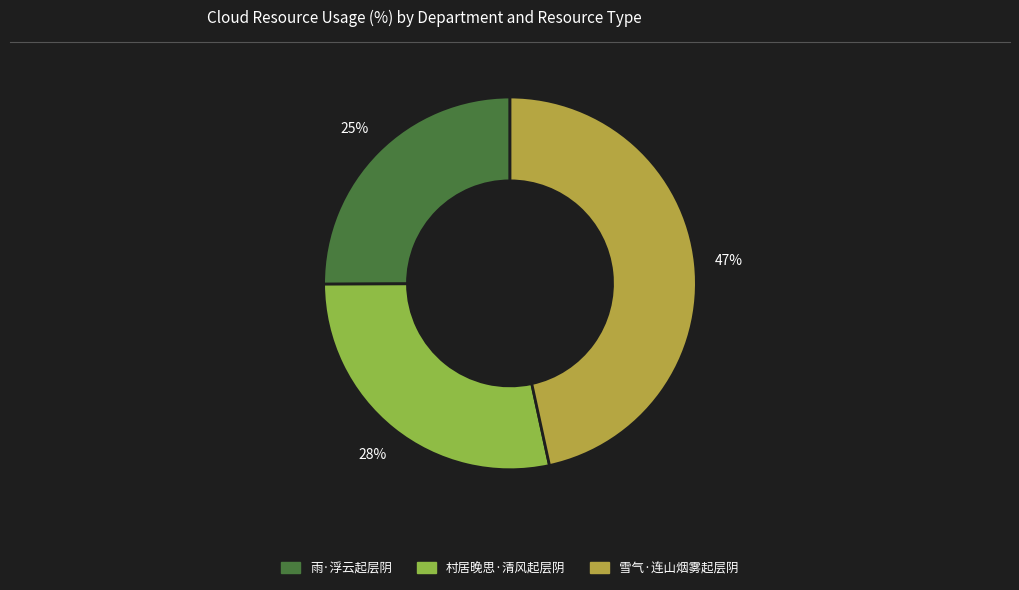

What is the smallest slice in the pie chart?

雨·浮云起层阴